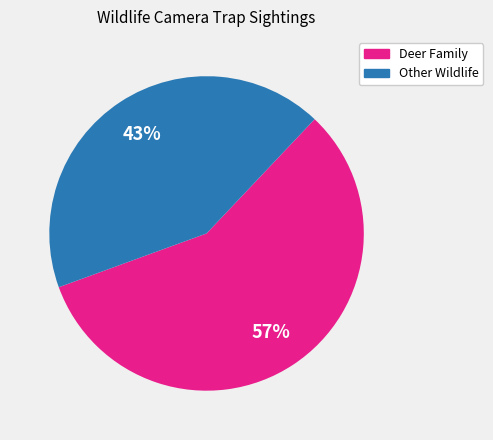

To the nearest percent, what is the average slice percentage?

50%